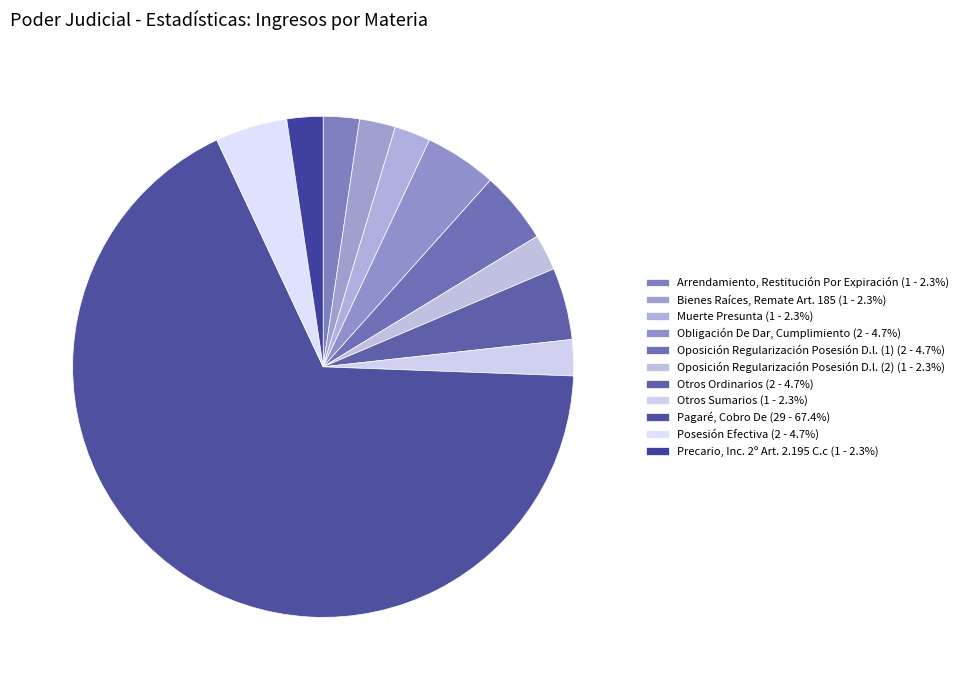

Does any single category account for the majority?

Yes